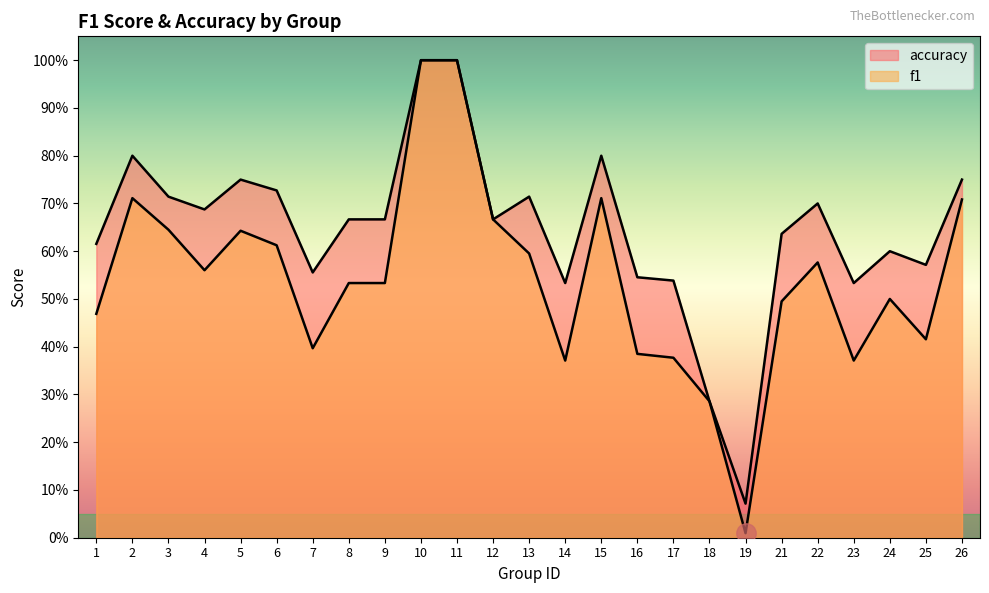

Rank the series by their average value, from lowest to highest.

f1, accuracy